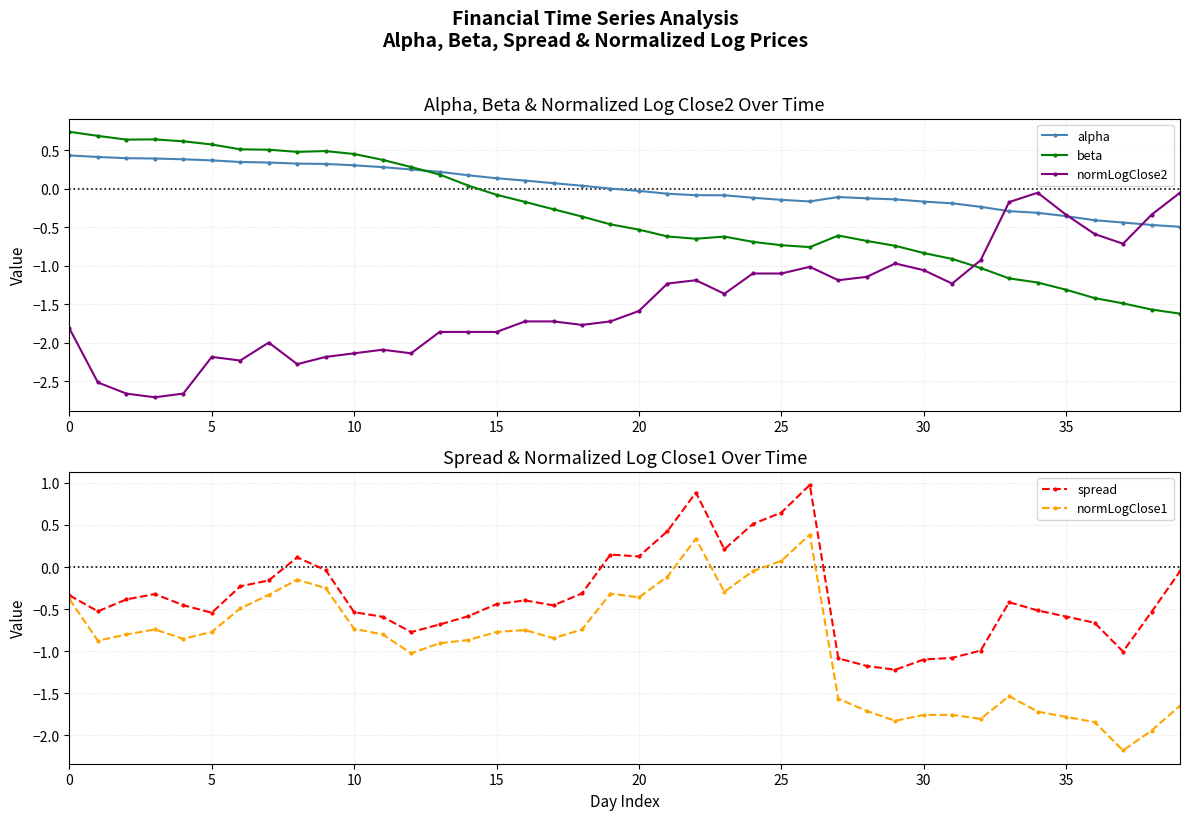

True or false: beta has more than 2 points higher than both neighbors.

True